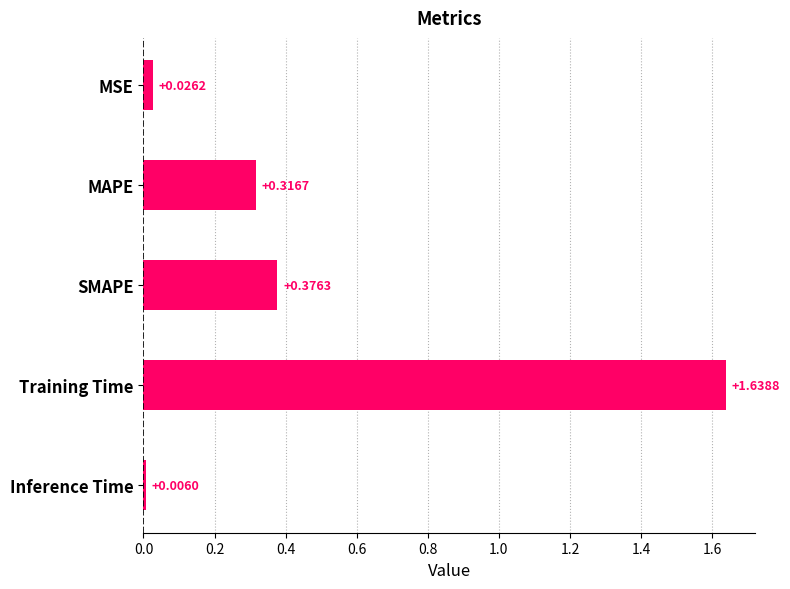

At which label is the value closest to 0?

Inference Time